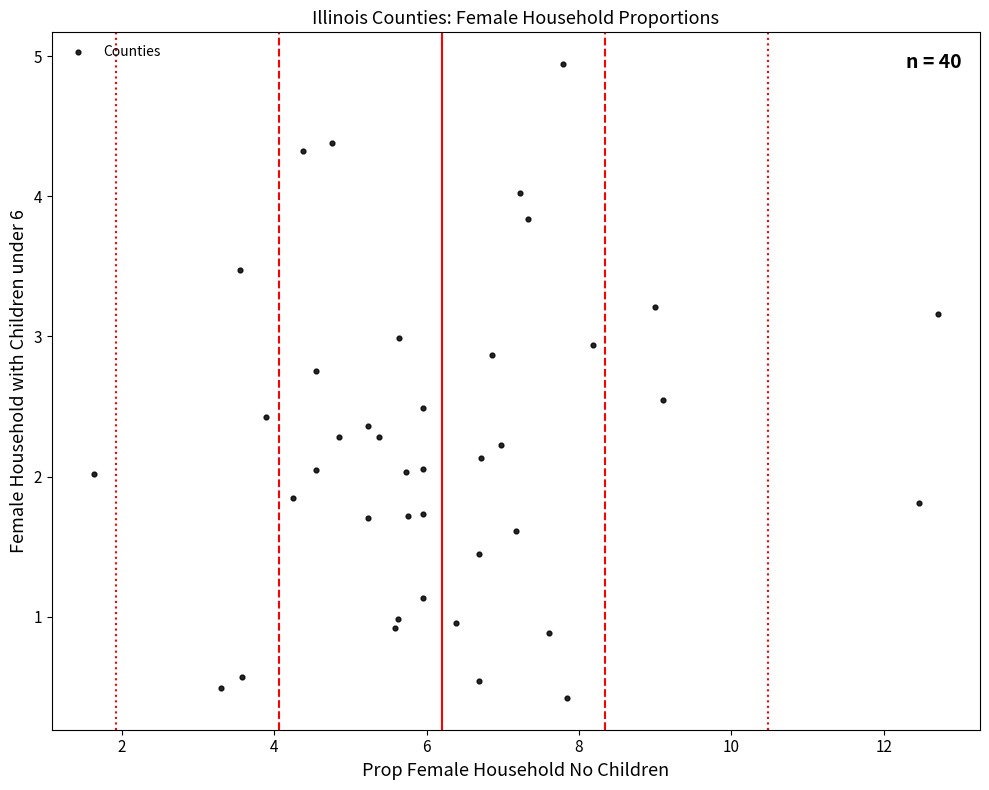

What is the range of X values (max minus min)?

11.1